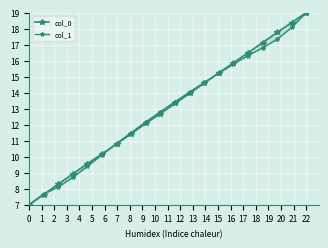

What is the value of the col_1 point at the 15th from the left?

15.8